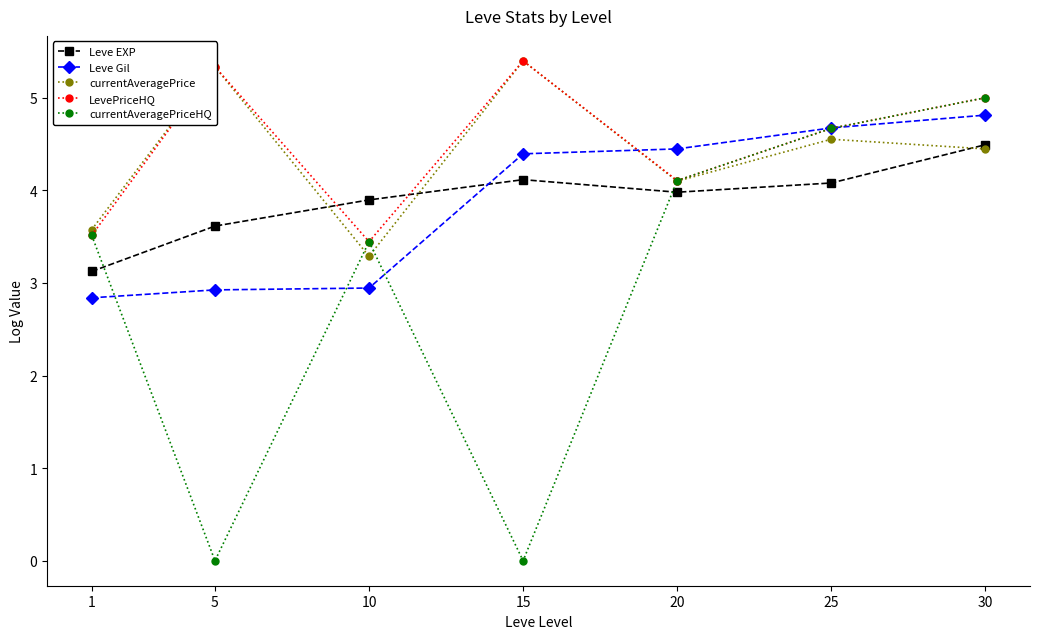

What is the difference between the LevePriceHQ values at 30 and 25?

0.3